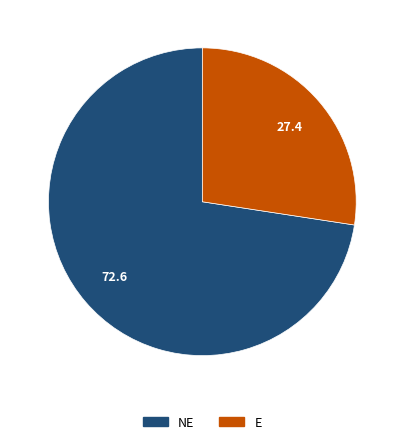

Does any single category account for the majority?

Yes